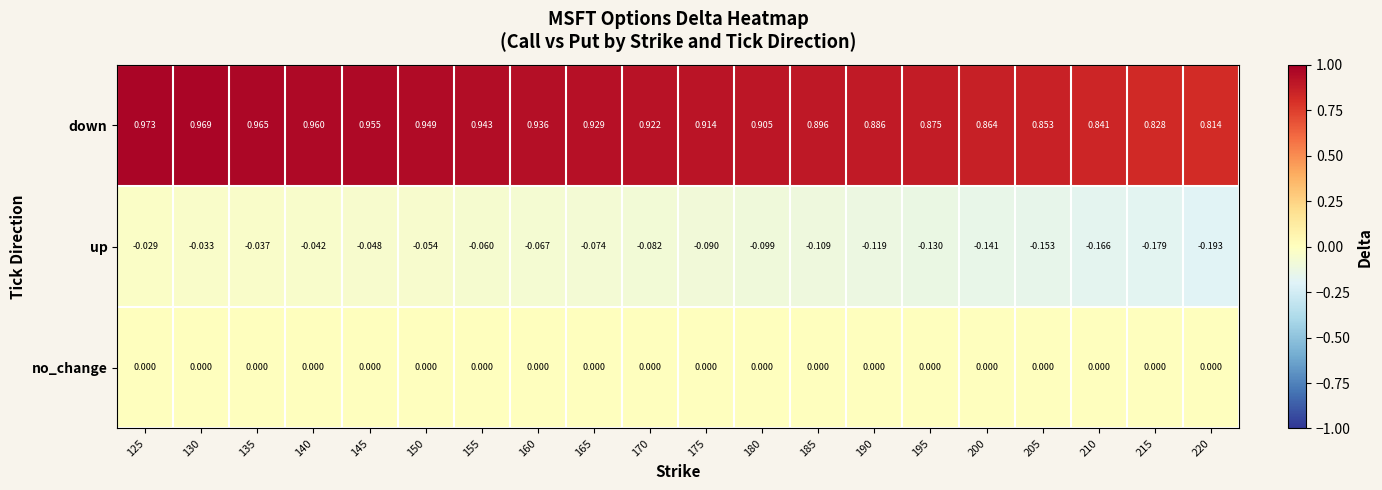

Is the value of up at 175 greater than the value of down at 190?

No